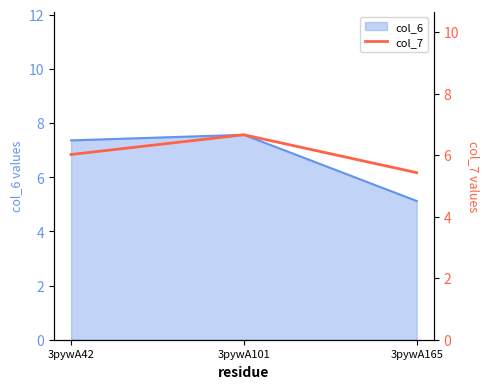

True or false: the data shows 4.1 at 3pywA42.

False